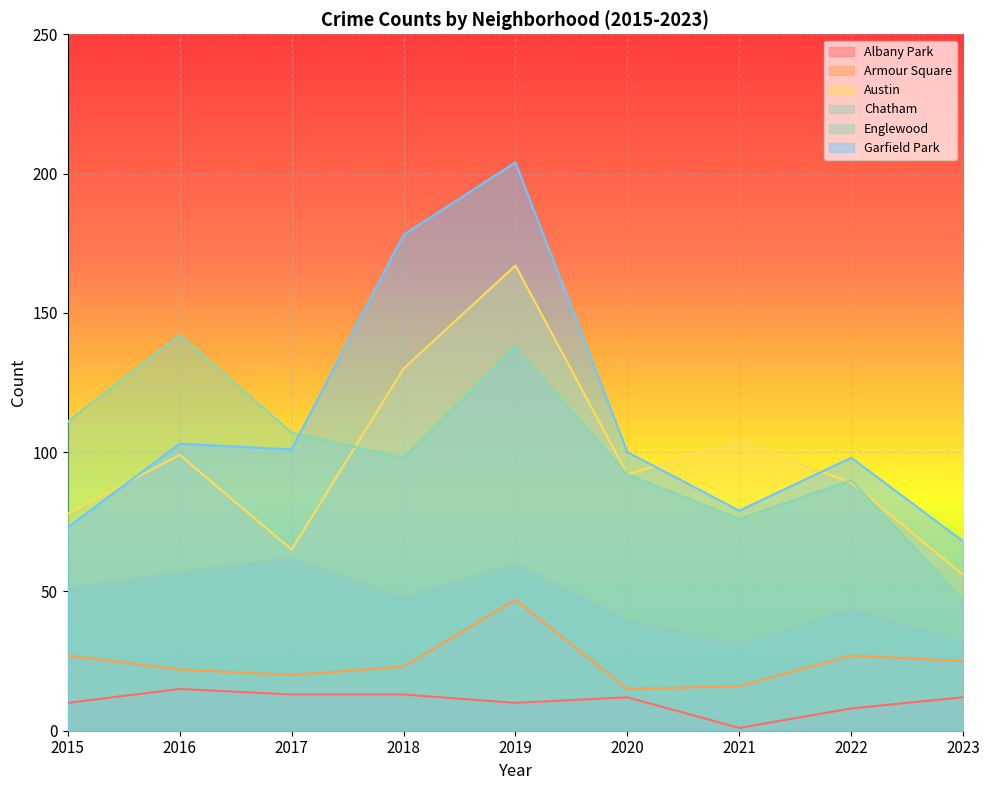

Read the Chatham value at 2018.

48